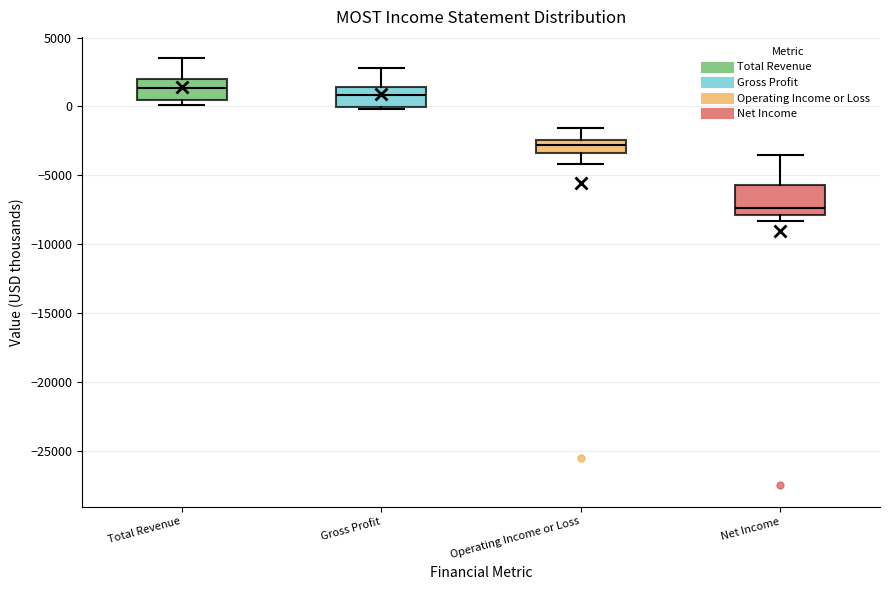

Reading left to right, transcribe this box plot: for each box, give where its median line is, the range the box spans, and where its two whiskers end, as read against the y-axis. The values are not printed on the chart, so give them approximately, as read against the axis.

Total Revenue: median 1500, box 500 to 2000, whiskers 0 to 3500
Gross Profit: median 1000, box 0 to 1500, whiskers 0 (just below the box's lower edge) to 3000
Operating Income or Loss: median -3000, box -3500 to -2500, whiskers -4000 to -1500
Net Income: median -7500, box -8000 to -5500, whiskers -8500 to -3500